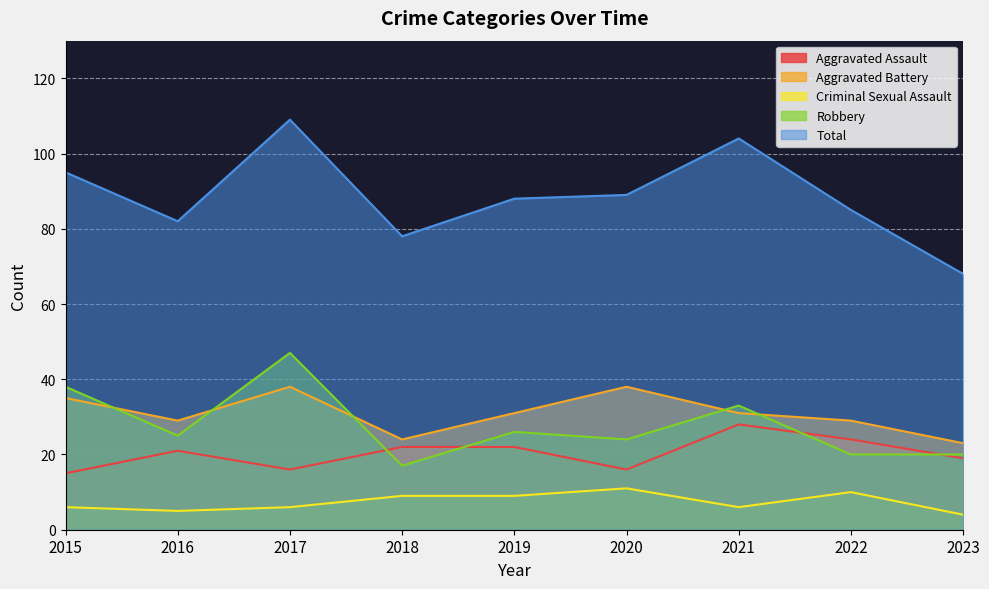

The value of Robbery at 2017 is 47. True or false?

True